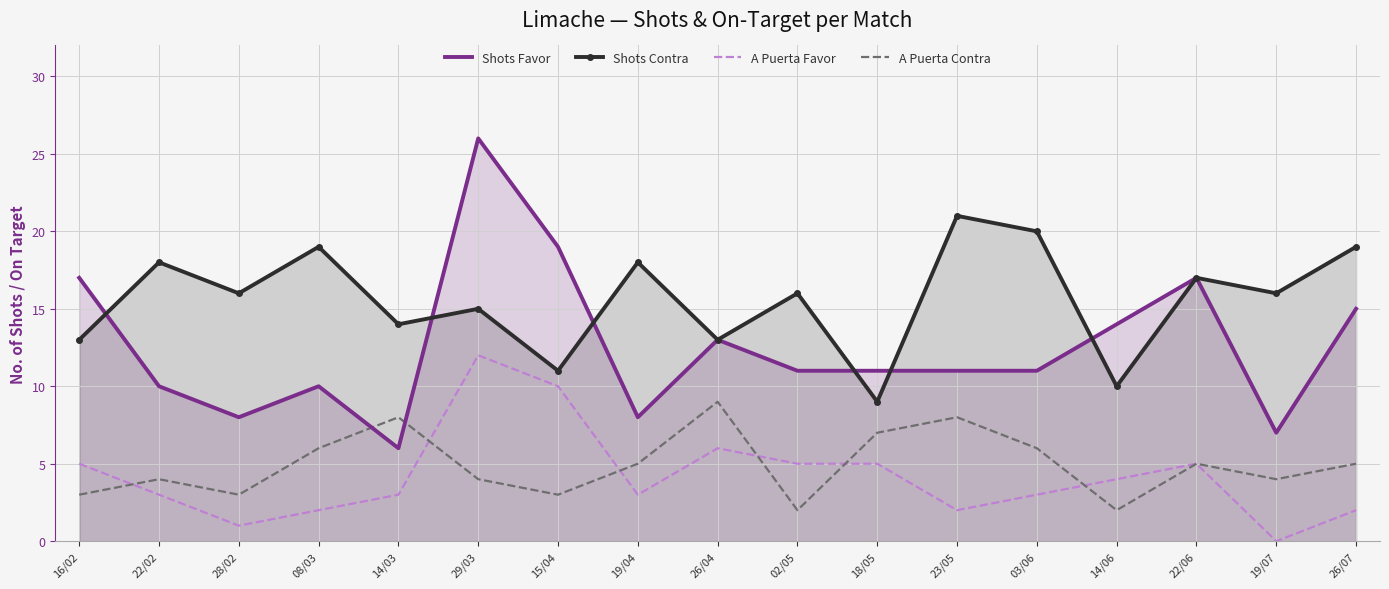

Is it true that Shots Favor equals 11 at 28/02?

False